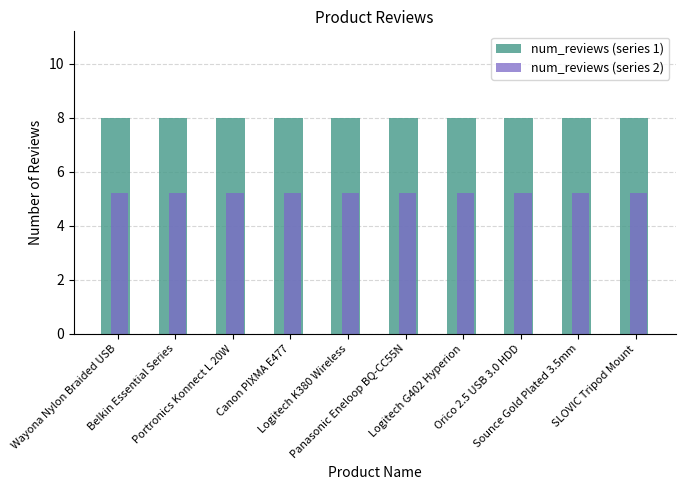

What is the value of the num_reviews (series 2) bar at the 2nd from the left?

5.2